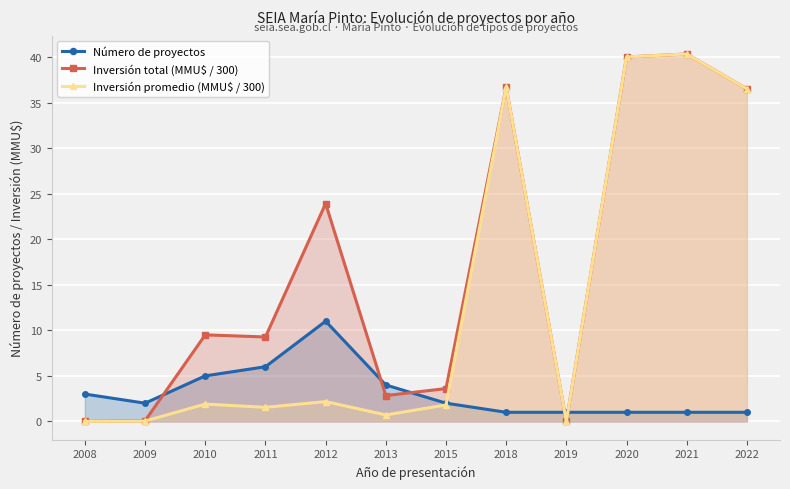

What is the greatest value displayed?

40.3